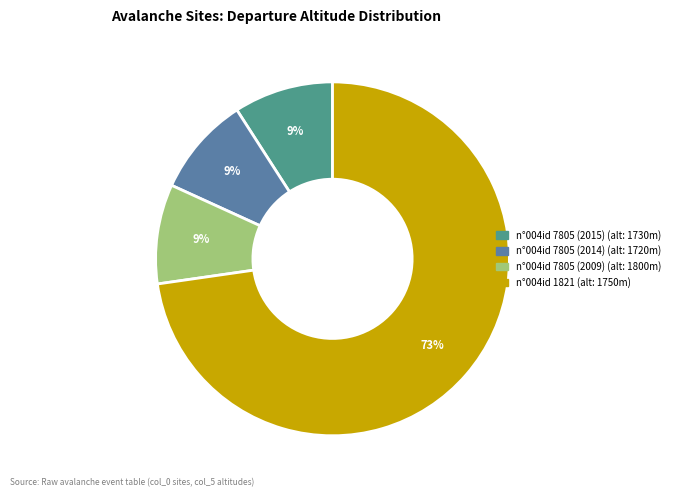

How many segments does this pie chart have?

4